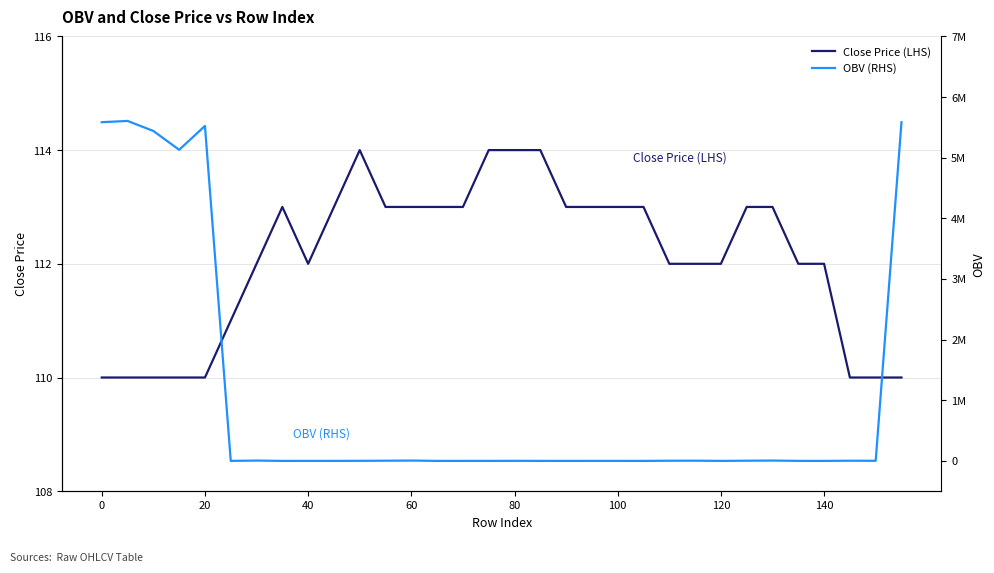

True or false: Close Price (LHS) has more than 0 points higher than both neighbors.

True